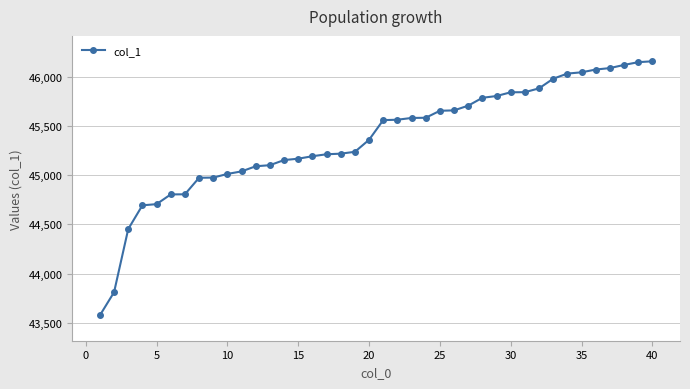

What is the difference between the maximum and minimum values?

2582